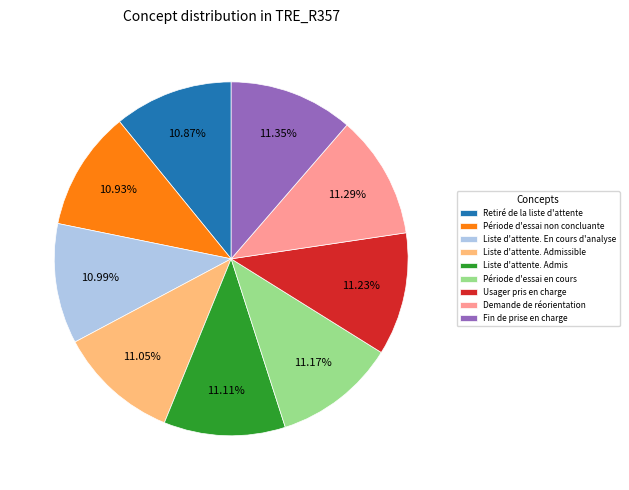

What is the ratio of the value at Fin de prise en charge to the value at Liste d'attente. En cours d'analyse?

1.0